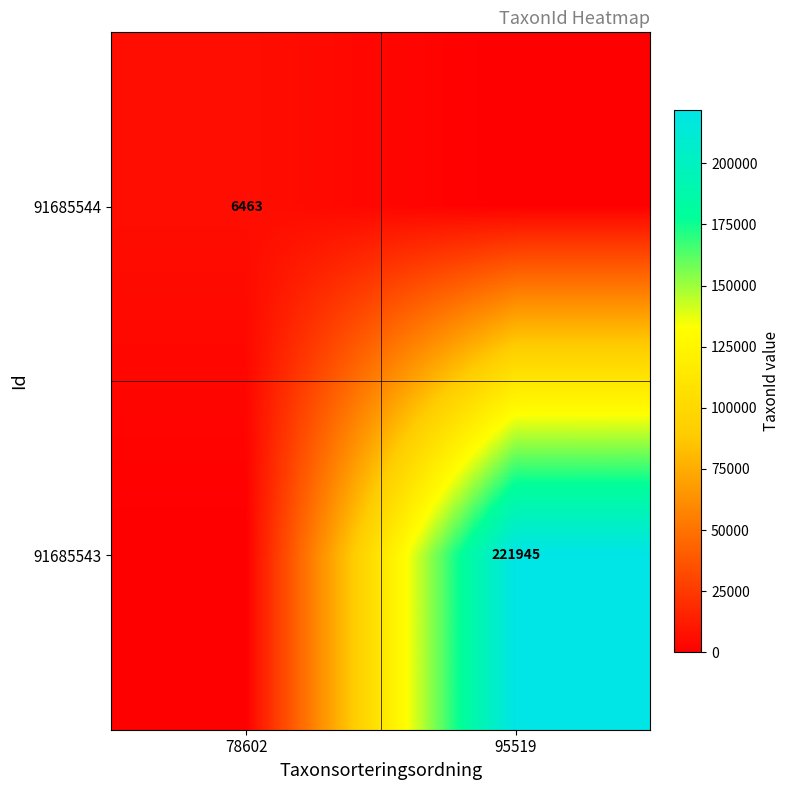

The 91685544 series shows 6463 at 78602. True or false?

True